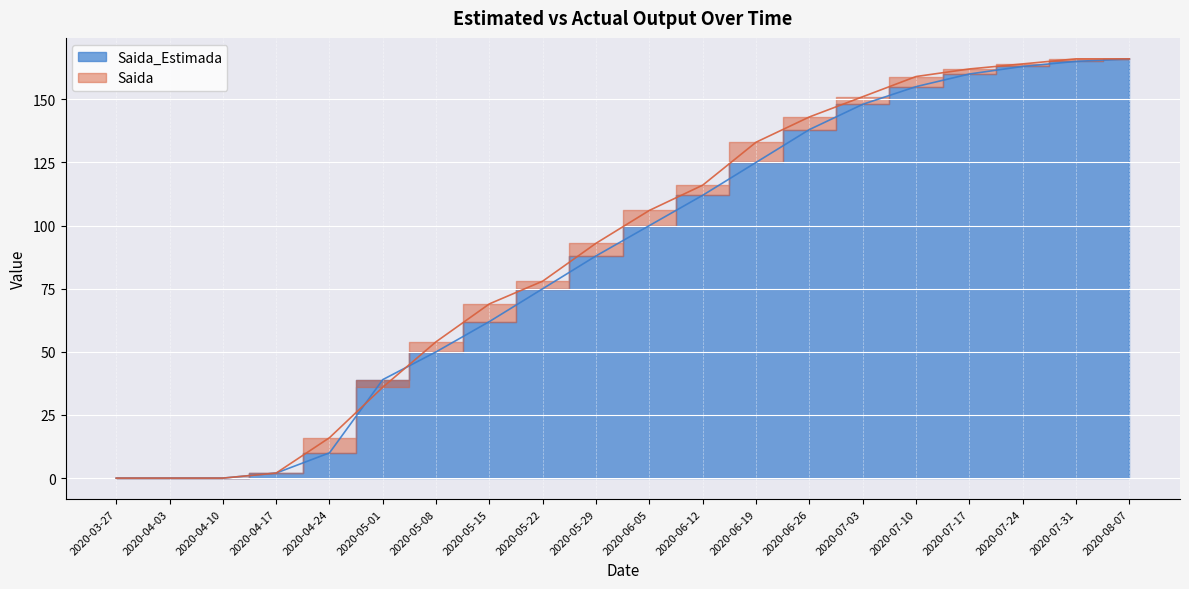

Which has a higher value, 2020-08-07 or 2020-04-03?

2020-08-07